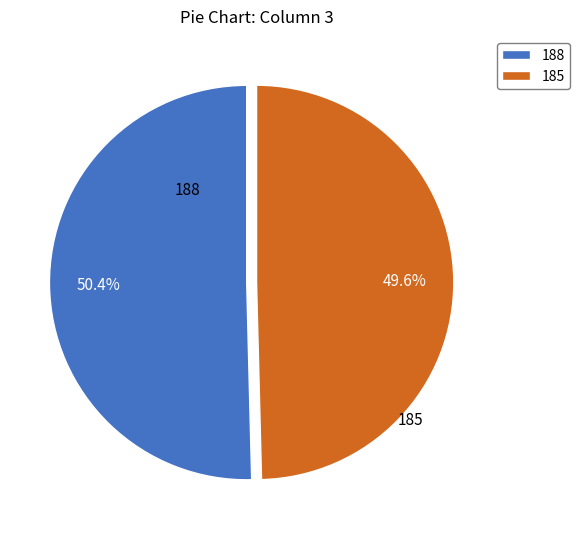

What percentage do 185 and 188 together represent?

100.0%